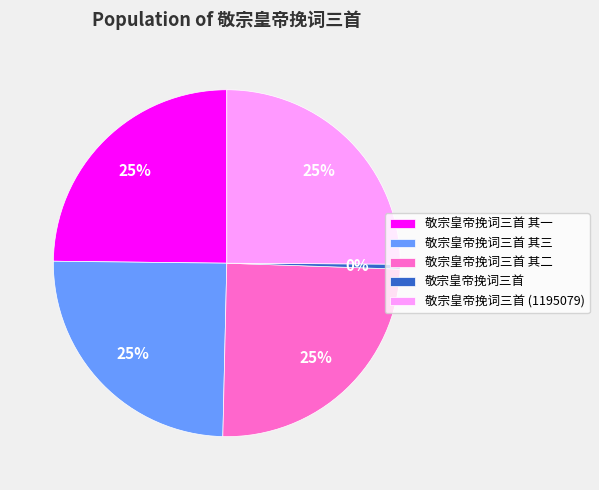

Is the sum of 敬宗皇帝挽词三首 其三 and 敬宗皇帝挽词三首 greater than half?

No